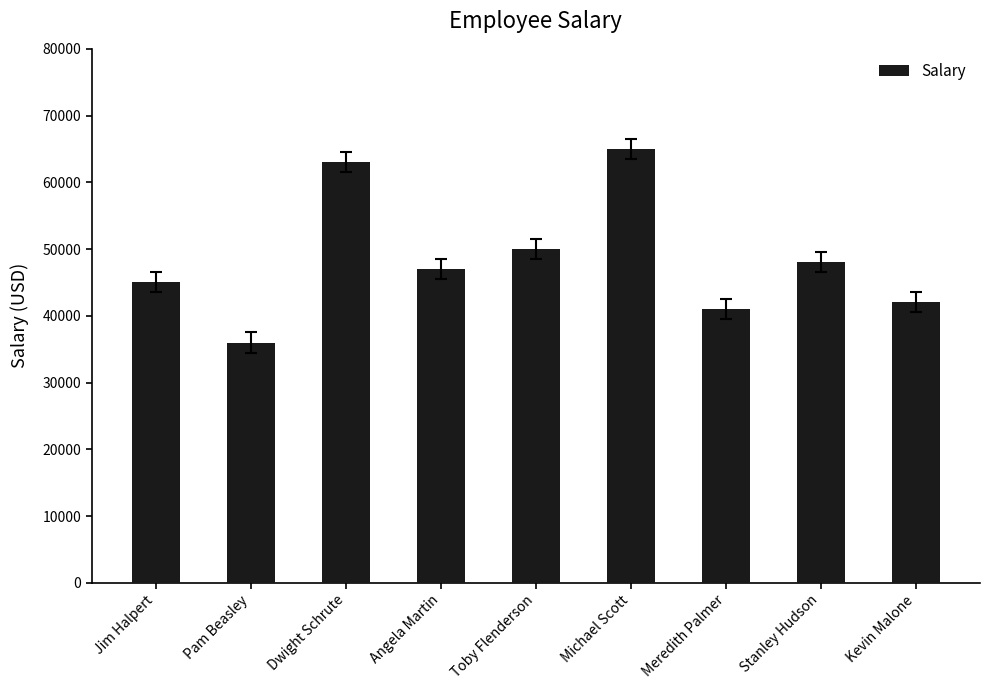

Reading right to left, list all the values displayed in this chart.

Kevin Malone=42000	Stanley Hudson=48000	Meredith Palmer=41000	Michael Scott=65000	Toby Flenderson=50000	Angela Martin=47000	Dwight Schrute=63000	Pam Beasley=36000	Jim Halpert=45000